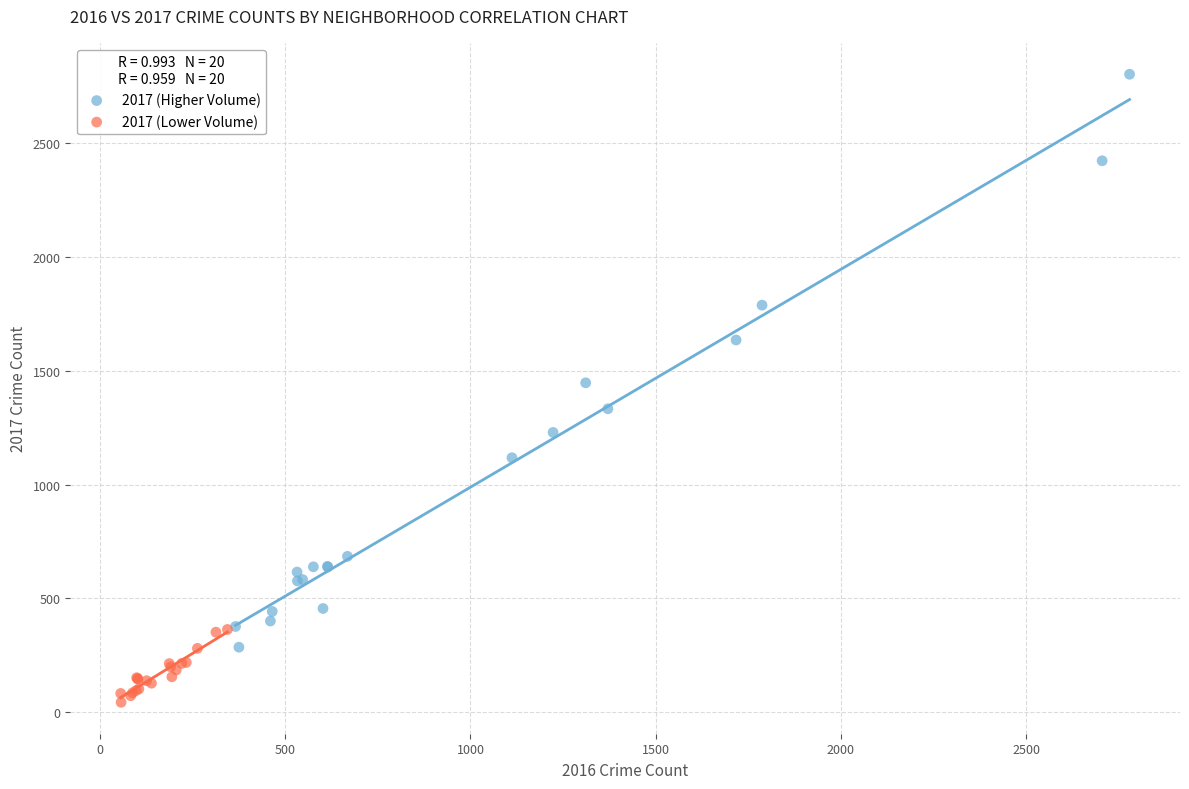

Which series has the widest spread of Y values?

2017 (Higher Volume)